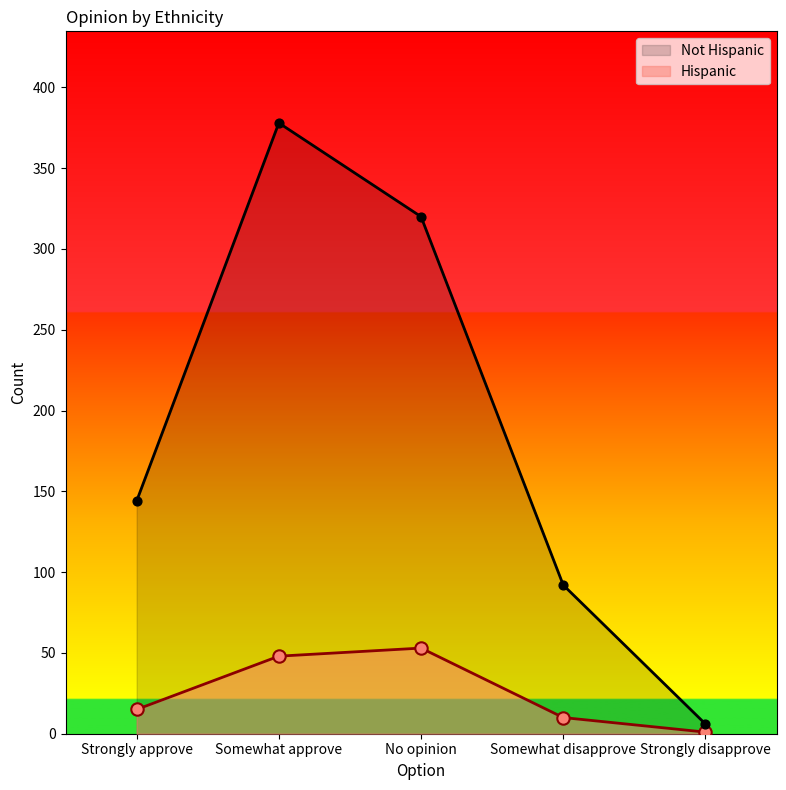

At how many categories does at least one series exceed 58?

4